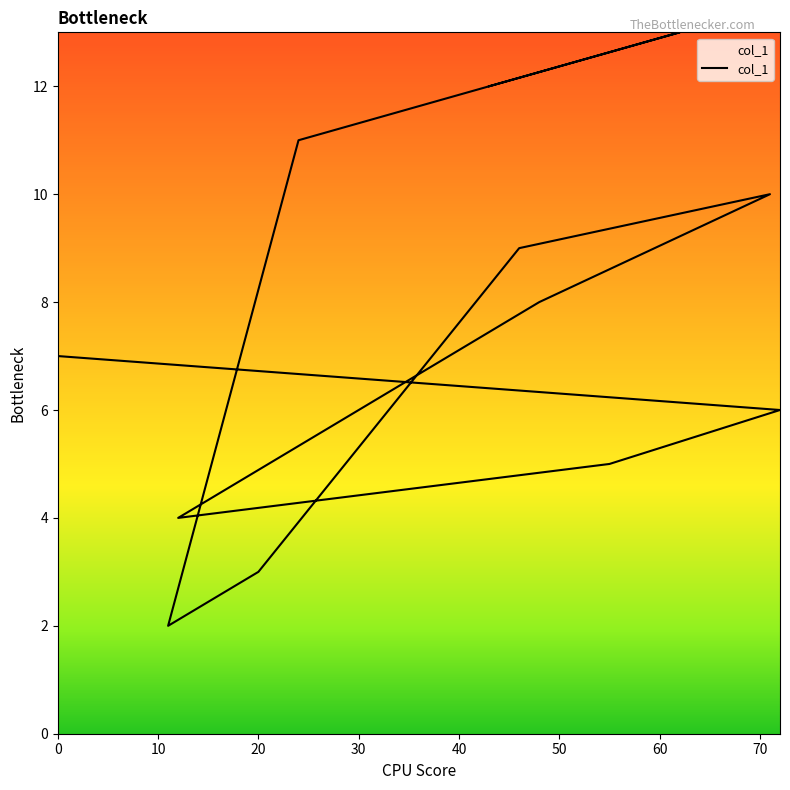

True or false: there are more than 0 points higher than both neighbors.

True